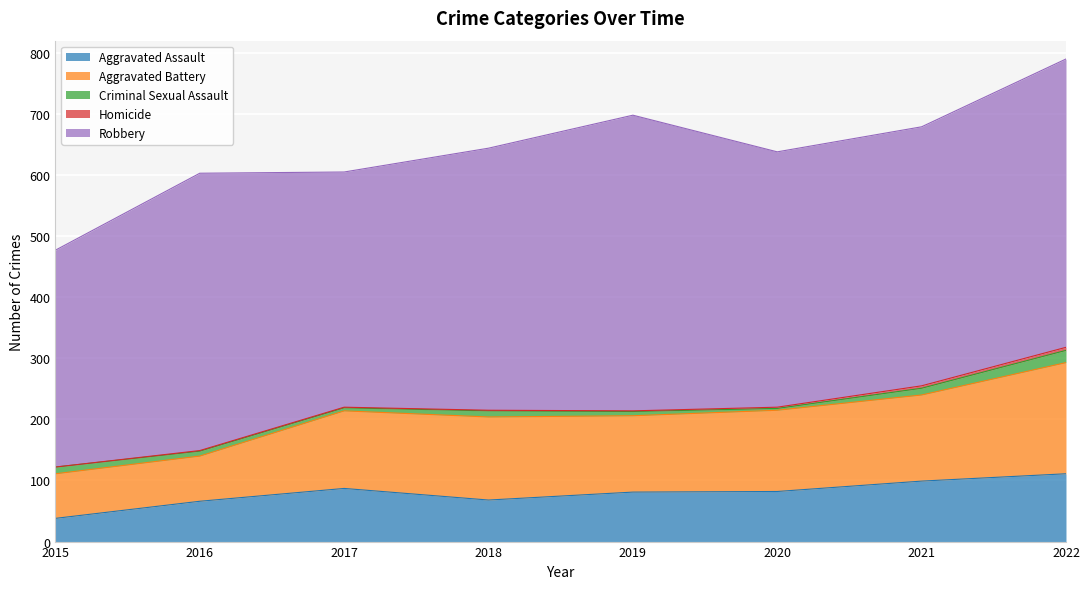

Reading right to left, transcribe all the data shown in this chart.

Aggravated Assault: 2022=111	2021=99	2020=82	2019=81	2018=68	2017=87	2016=66	2015=38
Aggravated Battery: 2022=182	2021=141	2020=133	2019=125	2018=136	2017=127	2016=74	2015=73
Criminal Sexual Assault: 2022=20	2021=11	2020=3	2019=7	2018=10	2017=5	2016=8	2015=11
Homicide: 2022=5	2021=4	2020=2	2019=1	2018=1	2017=1	2016=1	2015=0
Robbery: 2022=472	2021=424	2020=418	2019=484	2018=429	2017=385	2016=454	2015=355